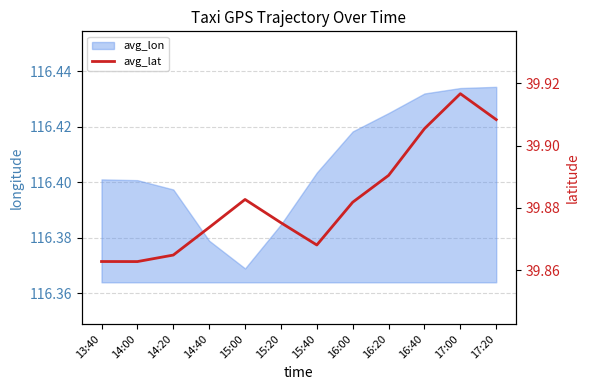

At which category does the chart reach its minimum across all series?

14:00